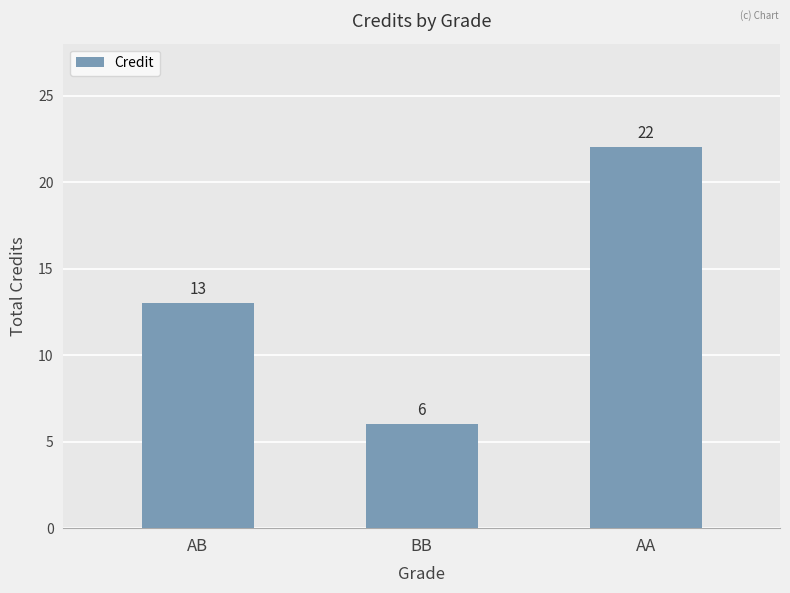

Approximately how many times larger is the value at AB compared to BB?

2.2